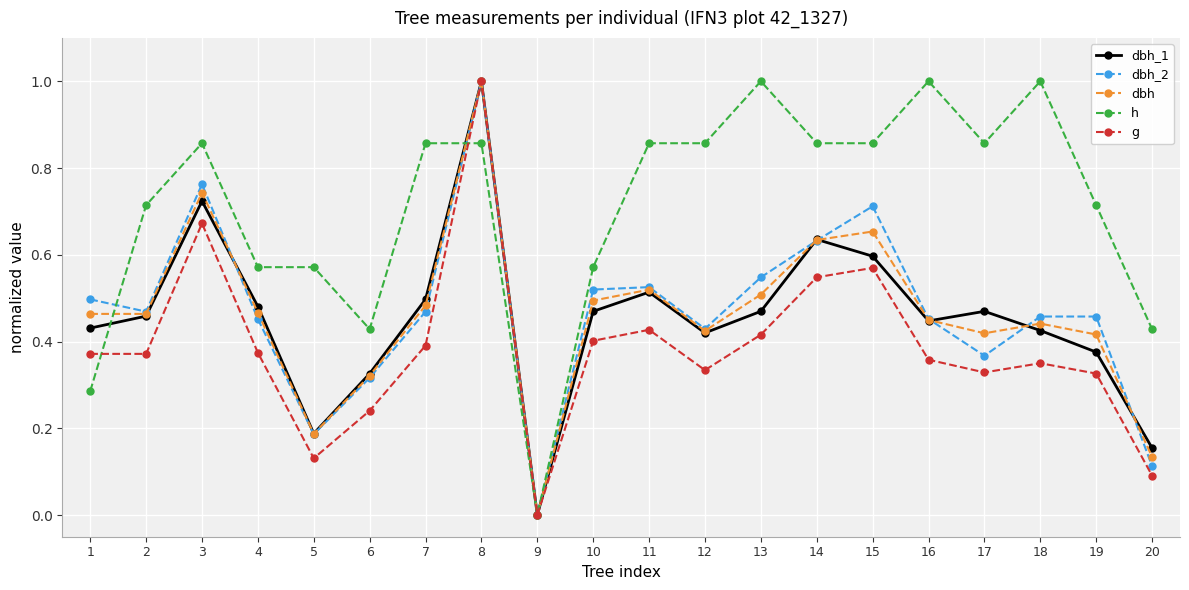

Which series has the largest total across all categories?

h